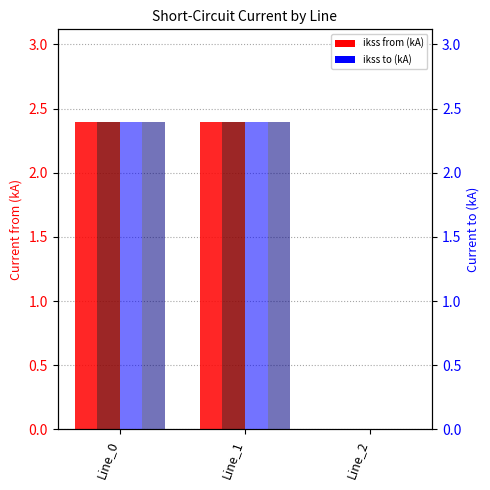

Is it true that pf_ikss_c_to_ka equals 2.4 at Line_0?

True